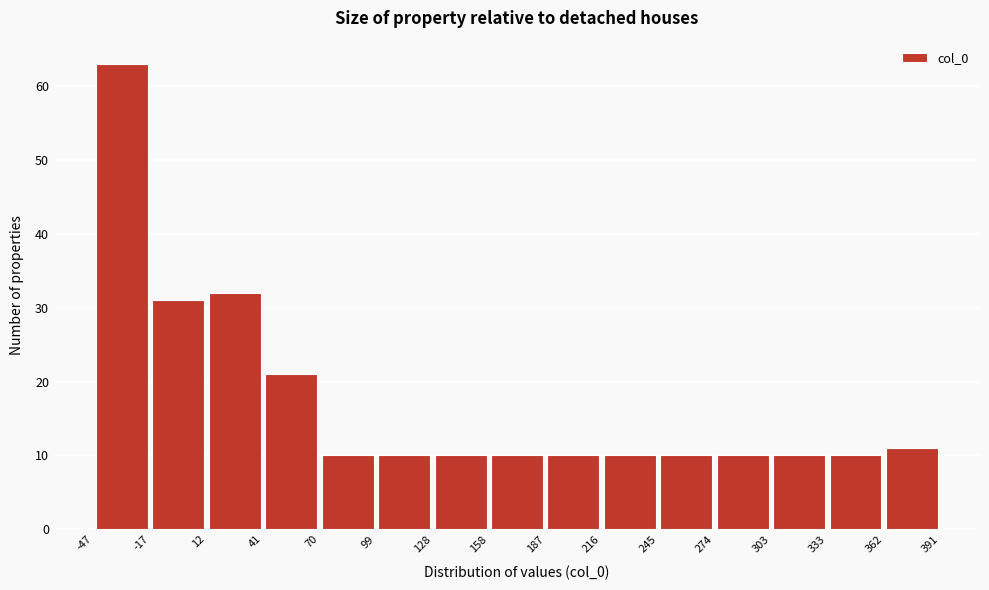

What is the height of the bar covering 70 to 99 on the x-axis? The values are not printed on the chart, so give them approximately, as read against the axis.

10